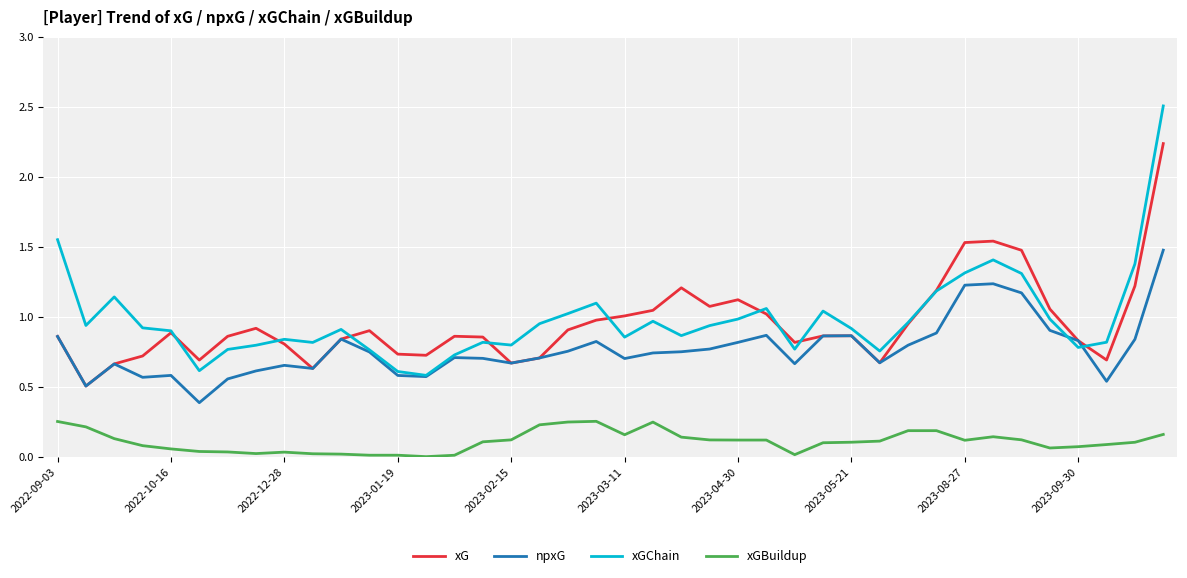

True or false: xG and xGBuildup intersect in this chart.

False